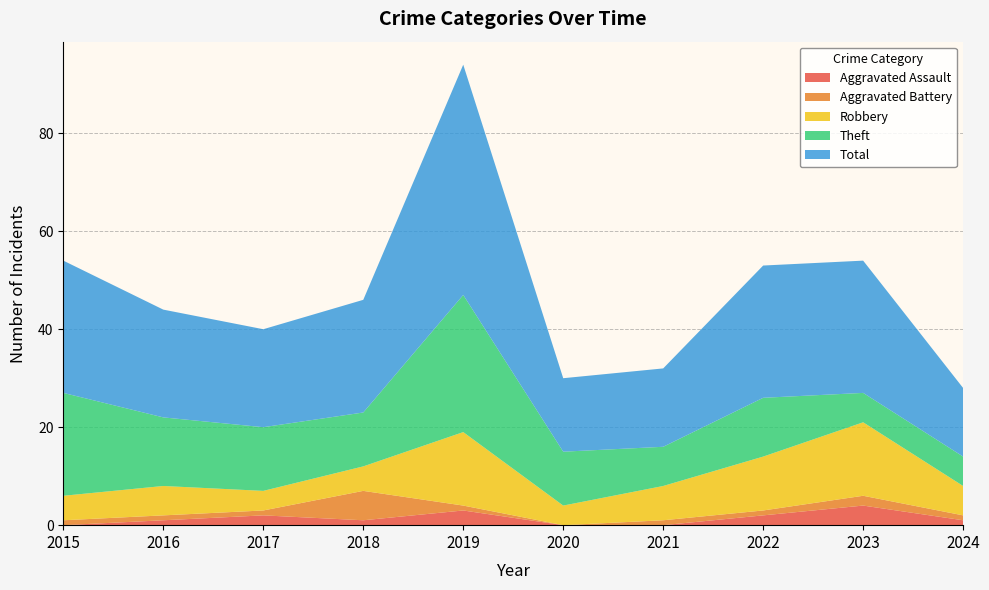

Reading left to right, what are all the values shown in this chart?

Aggravated Assault: 0	1	2	1	3	0	0	2	4	1
Aggravated Battery: 1	1	1	6	1	0	1	1	2	1
Robbery: 5	6	4	5	15	4	7	11	15	6
Theft: 21	14	13	11	28	11	8	12	6	6
Total: 27	22	20	23	47	15	16	27	27	14